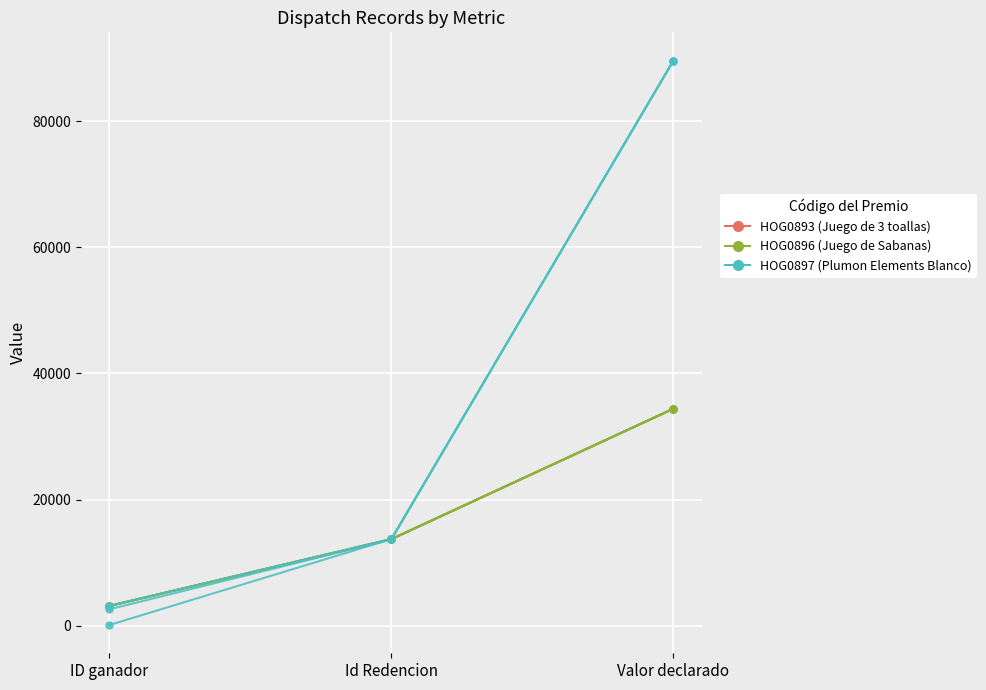

Is it true that HOG0893 equals 3145 at ID ganador?

True